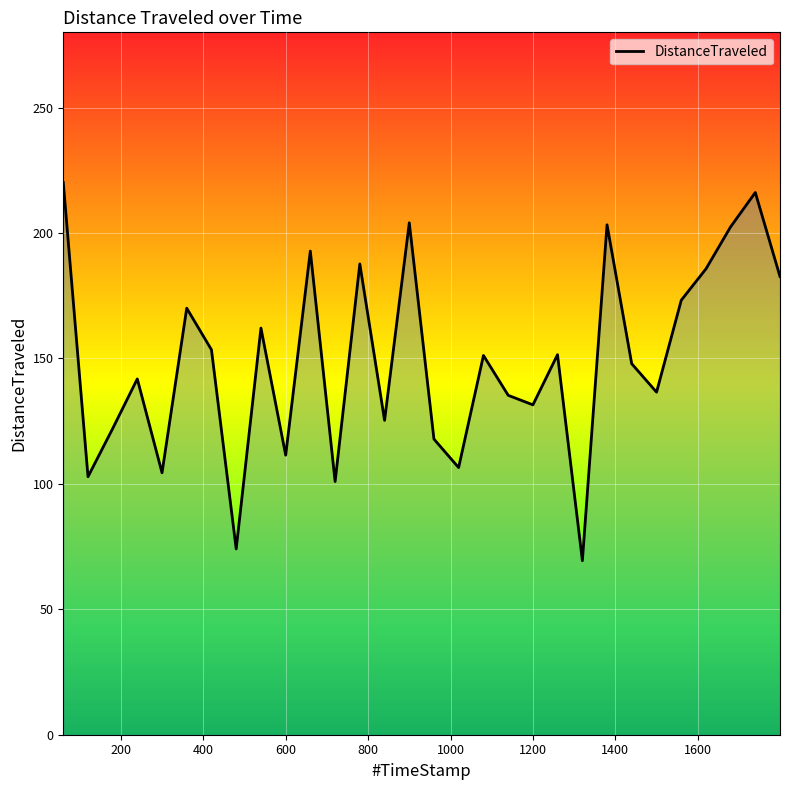

What is the smallest value displayed?

69.4